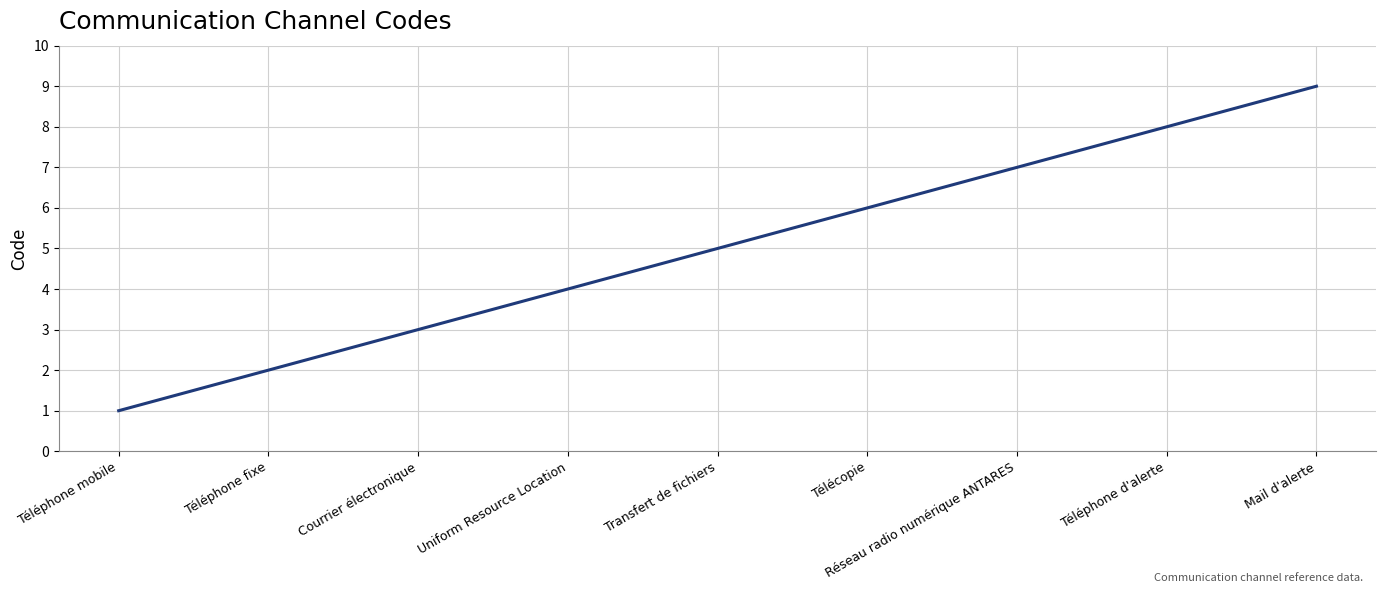

What position from the left is Téléphone d'alerte?

8